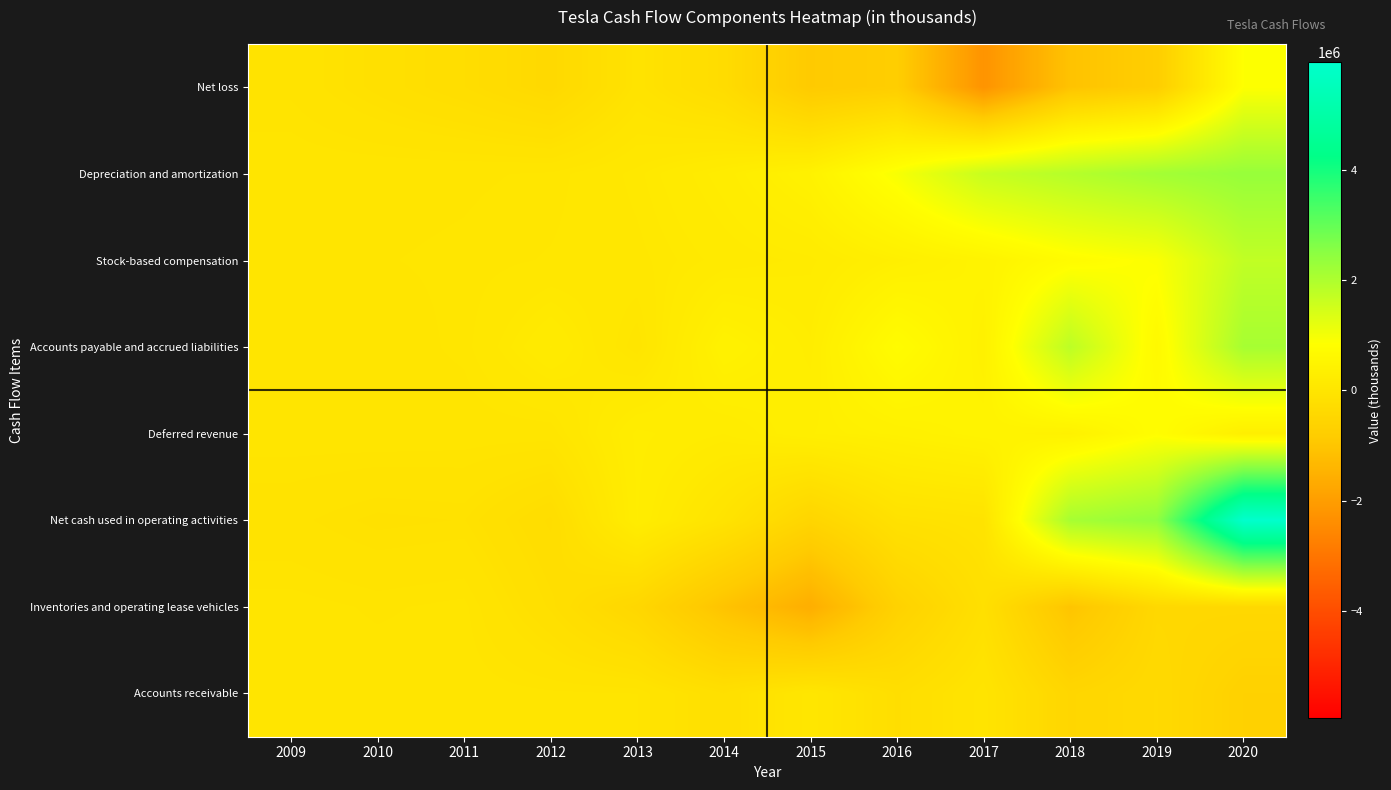

Reading right to left, transcribe all the data shown in this chart.

Net loss: 2020=862000	2019=-775000	2018=-1063000	2017=-2240578	2016=-773046	2015=-888663	2014=-294040	2013=-74014	2012=-396213	2011=-254411	2010=-154328	2009=-55740
Depreciation and amortization: 2020=2322000	2019=2154000	2018=1901000	2017=1636003	2016=947099	2015=422590	2014=231931	2013=106083	2012=28825	2011=16919	2010=10623	2009=6940
Stock-based compensation: 2020=1734000	2019=898000	2018=749000	2017=466760	2016=334225	2015=197999	2014=156496	2013=80737	2012=50145	2011=29419	2010=21156	2009=1434
Accounts payable and accrued liabilities: 2020=2102000	2019=646000	2018=1797000	2017=388206	2016=750640	2015=263345	2014=414856	2013=-243	2012=187821	2011=31859	2010=-212	2009=902
Deferred revenue: 2020=321000	2019=801000	2018=406000	2017=468902	2016=382962	2015=322203	2014=209681	2013=268153	2012=-526	2011=-1927	2010=4801	2009=-1456
Net cash used in operating activities: 2020=5943000	2019=2405000	2018=2098000	2017=-60654	2016=-123829	2015=-524499	2014=-57337	2013=257994	2012=-266081	2011=-114365	2010=-127817	2009=-80825
Inventories and operating lease vehicles: 2020=-422000	2019=-429000	2018=-1023000	2017=-178850	2016=-632867	2015=-1573860	2014=-1050264	2013=-463270	2012=-194726	2011=-13638	2010=-28513	2009=-7925
Accounts receivable: 2020=-652000	2019=-367000	2018=-497000	2017=-24635	2016=-216565	2015=46267	2014=-183658	2013=-21917	2012=-17303	2011=-2829	2010=-3222	2009=-168